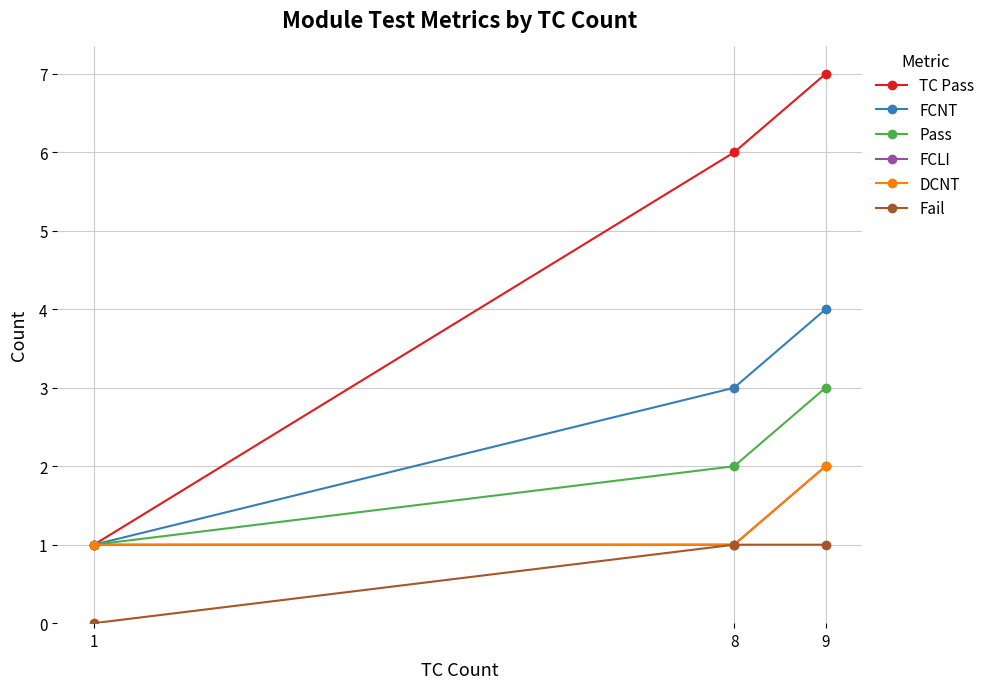

At which category is the sum across all series the highest?

9